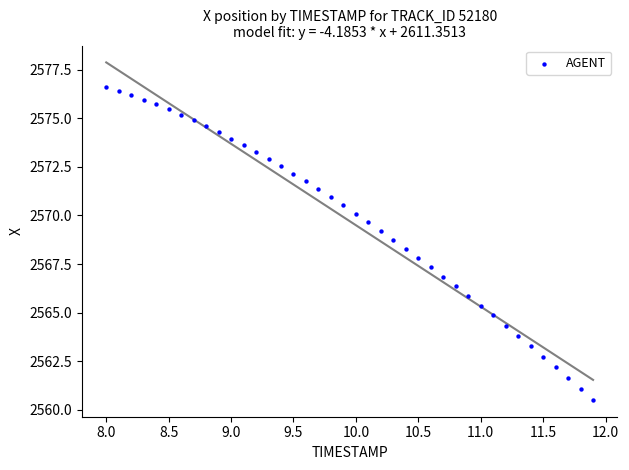

What is the range of X values (max minus min)?

3.9